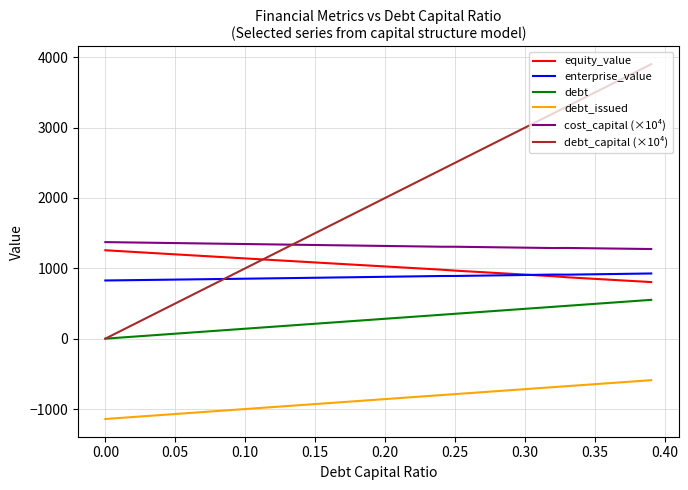

What is the maximum value for debt?

551.6